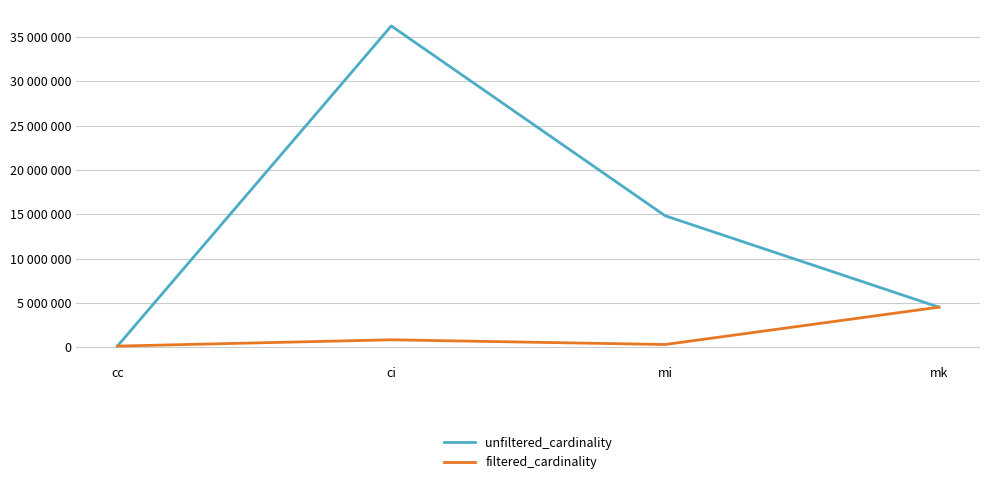

What is the maximum value for filtered_cardinality?

4523930